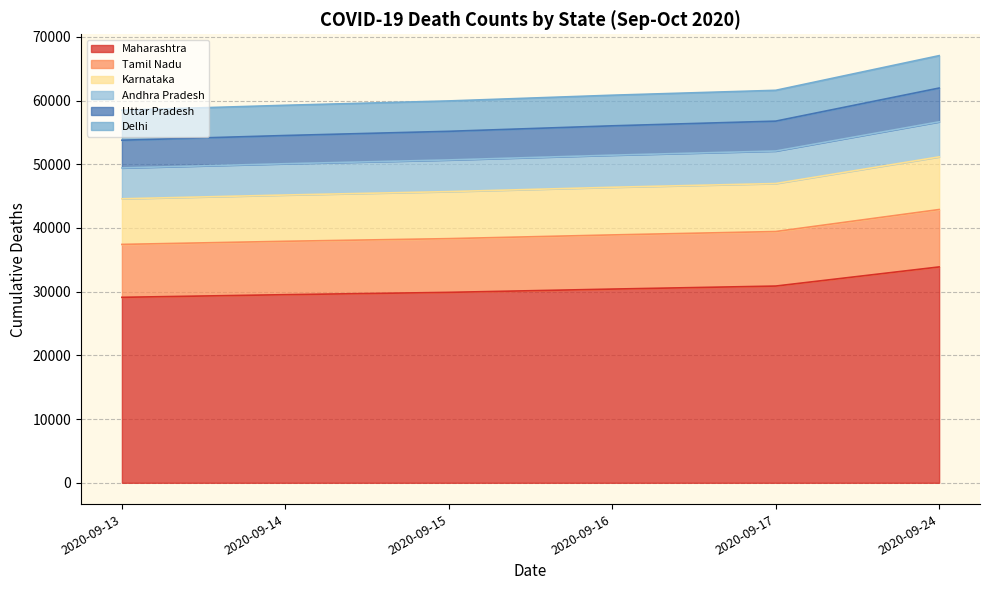

What is the minimum value for Maharashtra?

29115